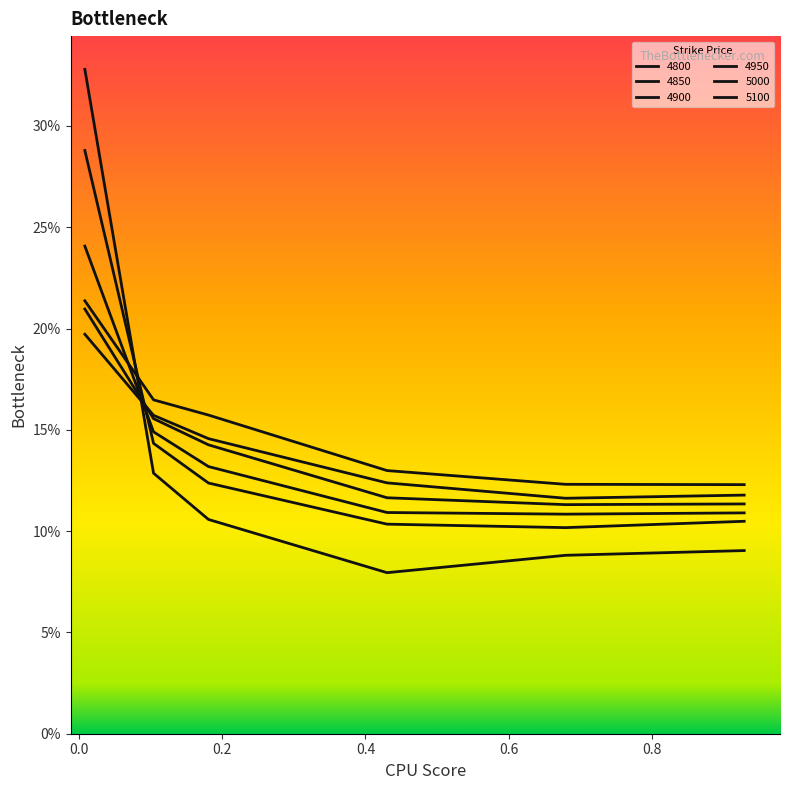

Does the chart display data point markers on the line(s)?

No